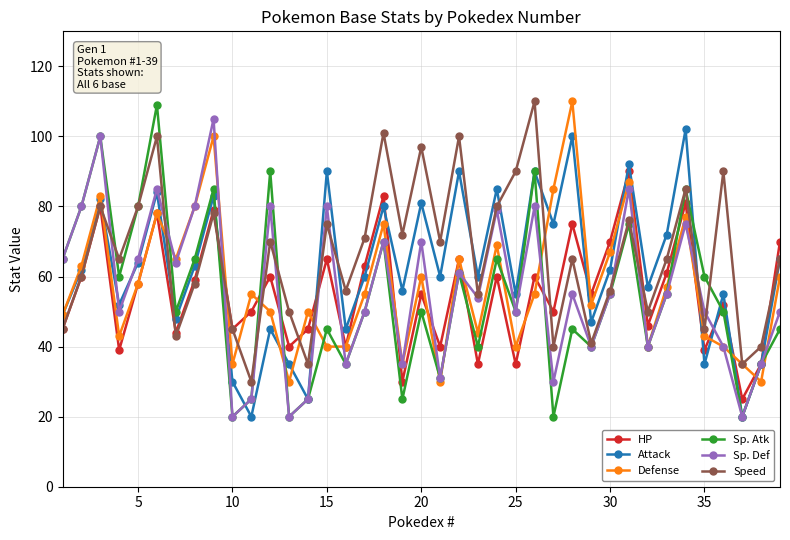

What is the average value of the Attack series?

62